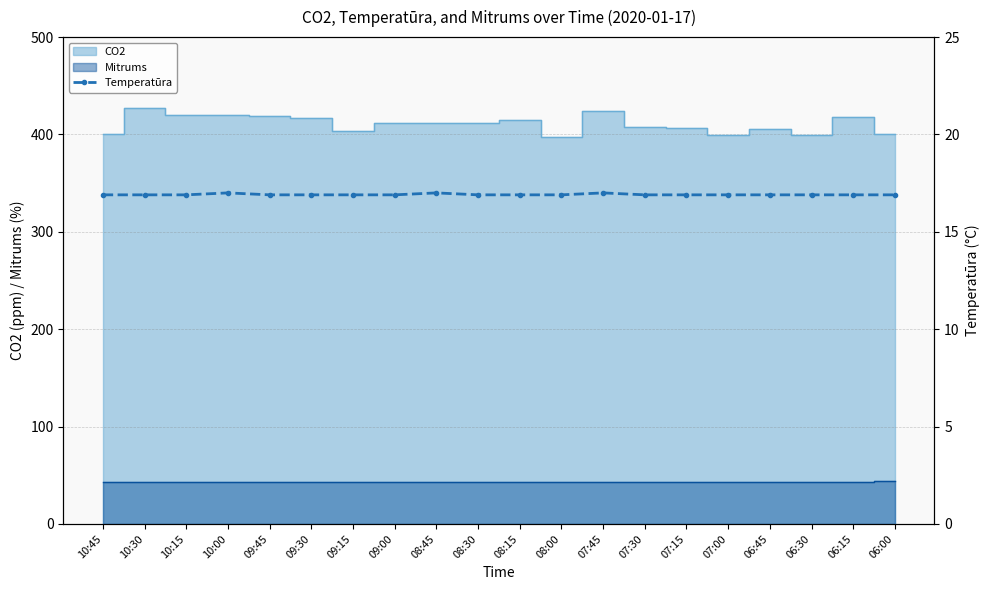

What is the difference between the second highest and minimum values?

0.1